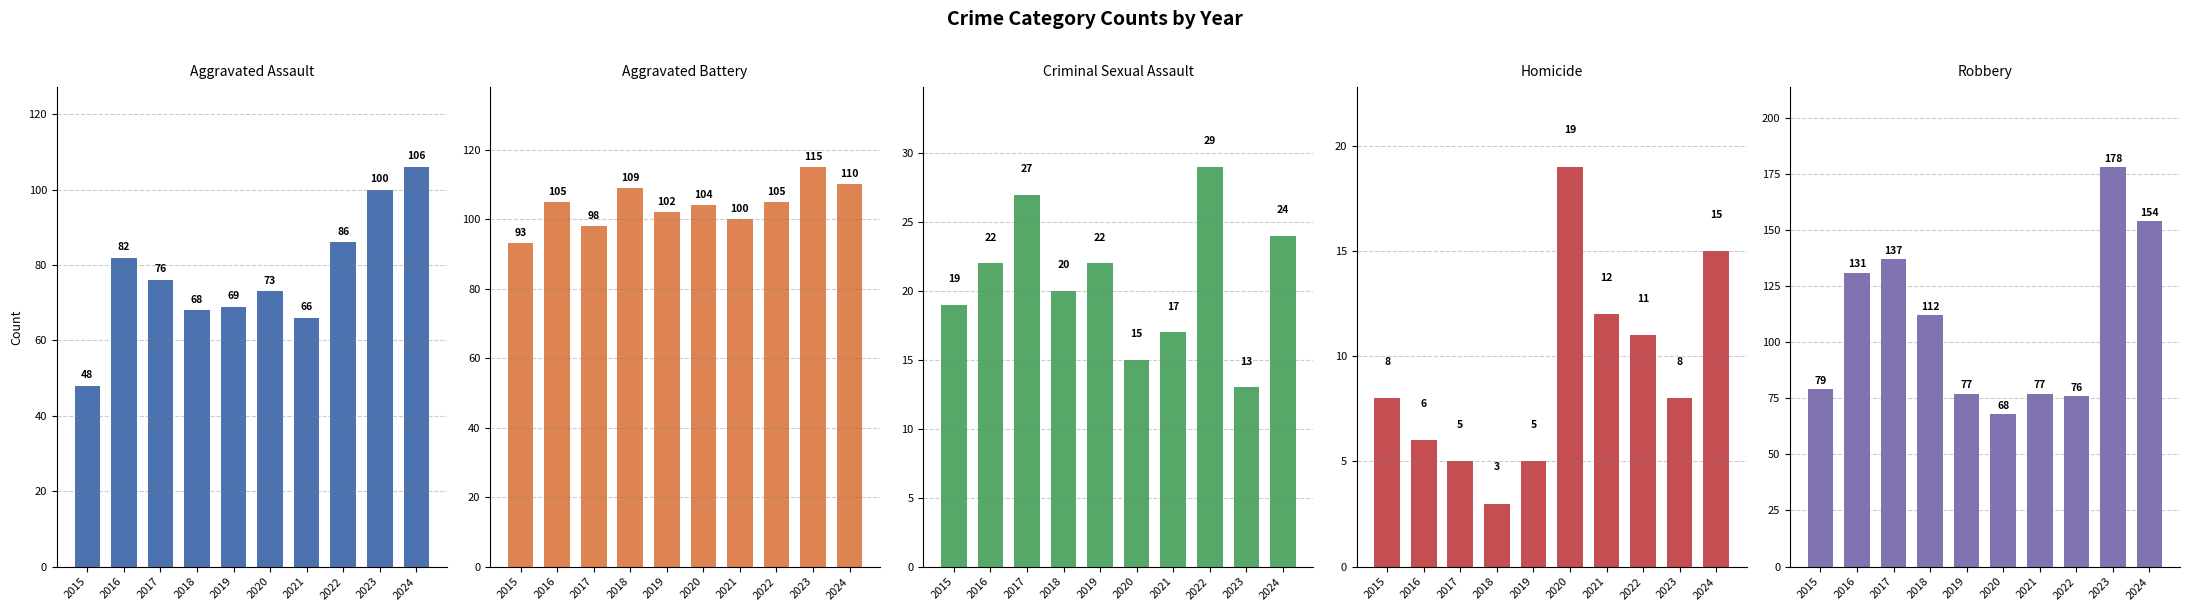

What is the difference between the highest and lowest values at 2021?

88